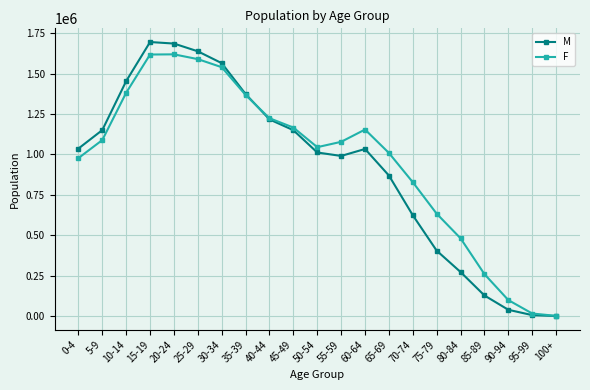

Is the value of M at 80-84 greater than the value of F at 90-94?

Yes